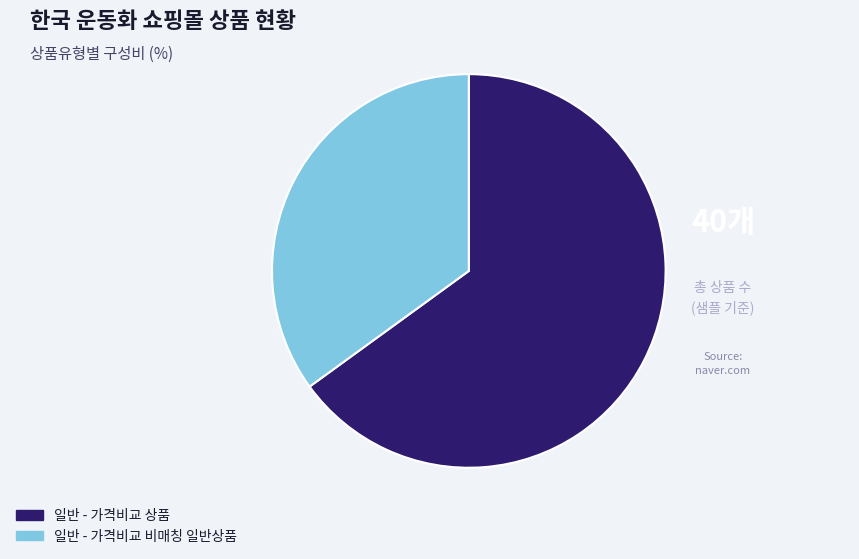

Which category has the smallest portion of the pie?

일반 - 가격비교 비매칭 일반상품